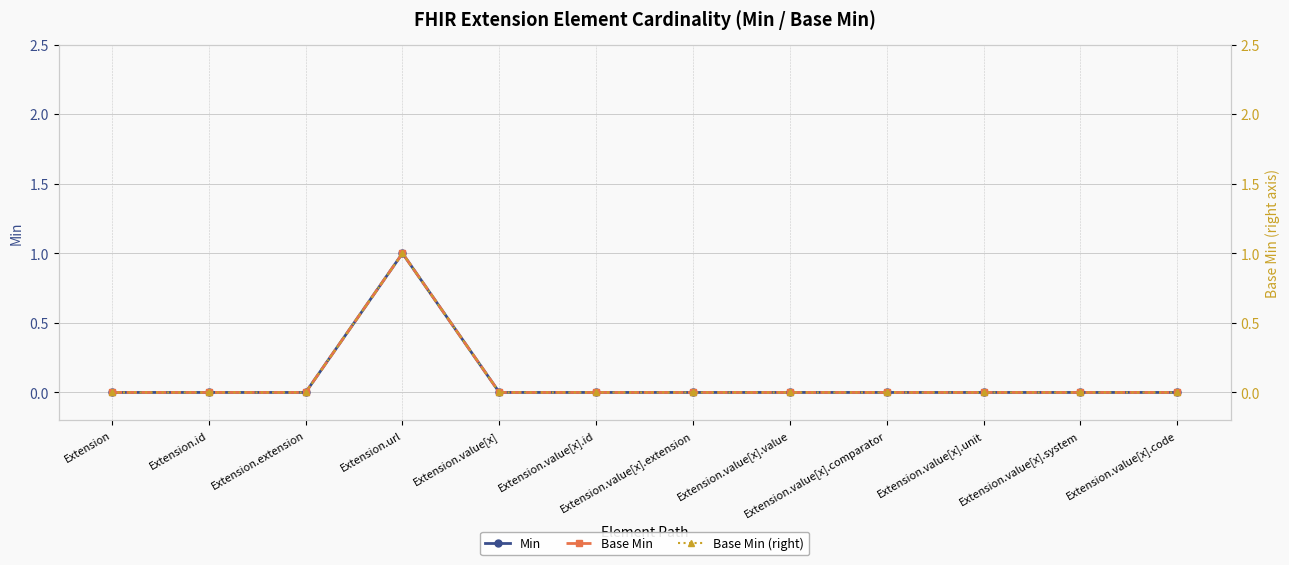

How many interior local peaks does the Min series have?

1